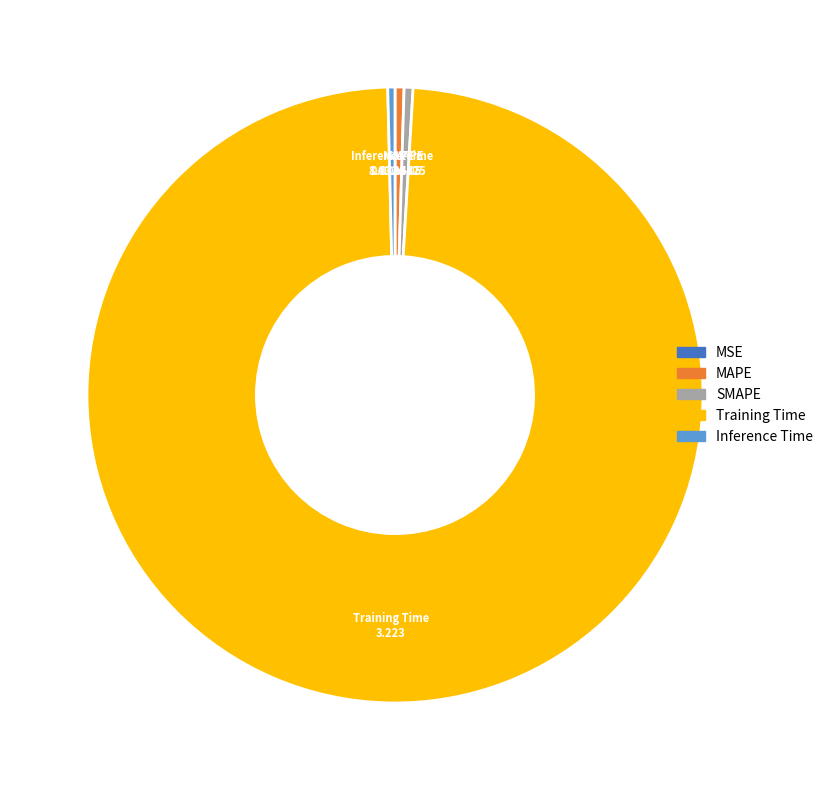

Does any single category account for the majority?

Yes